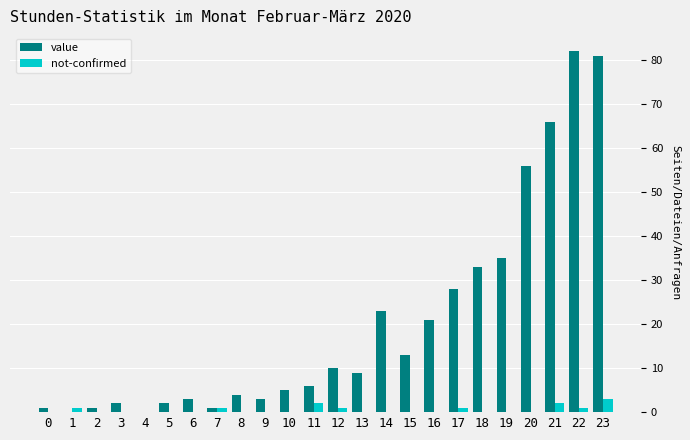

What is the sum of all value values?

485